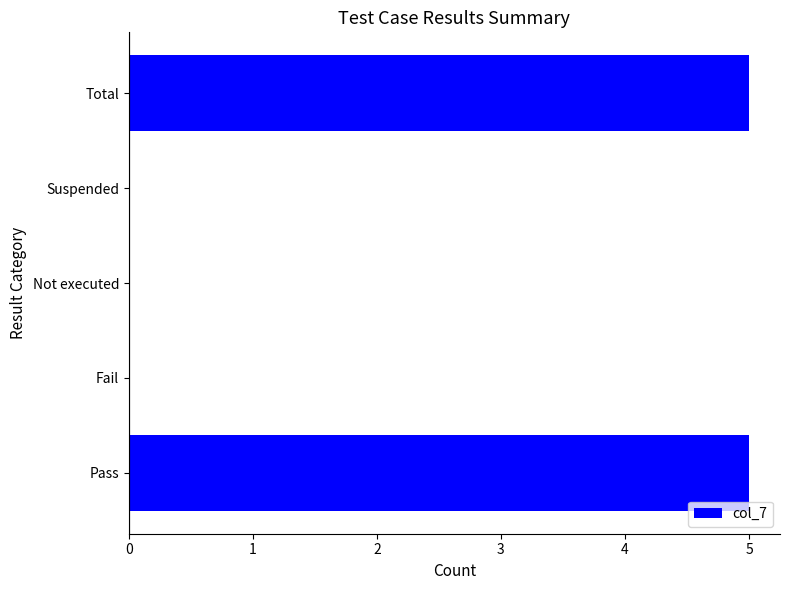

What is the sum of all values?

10